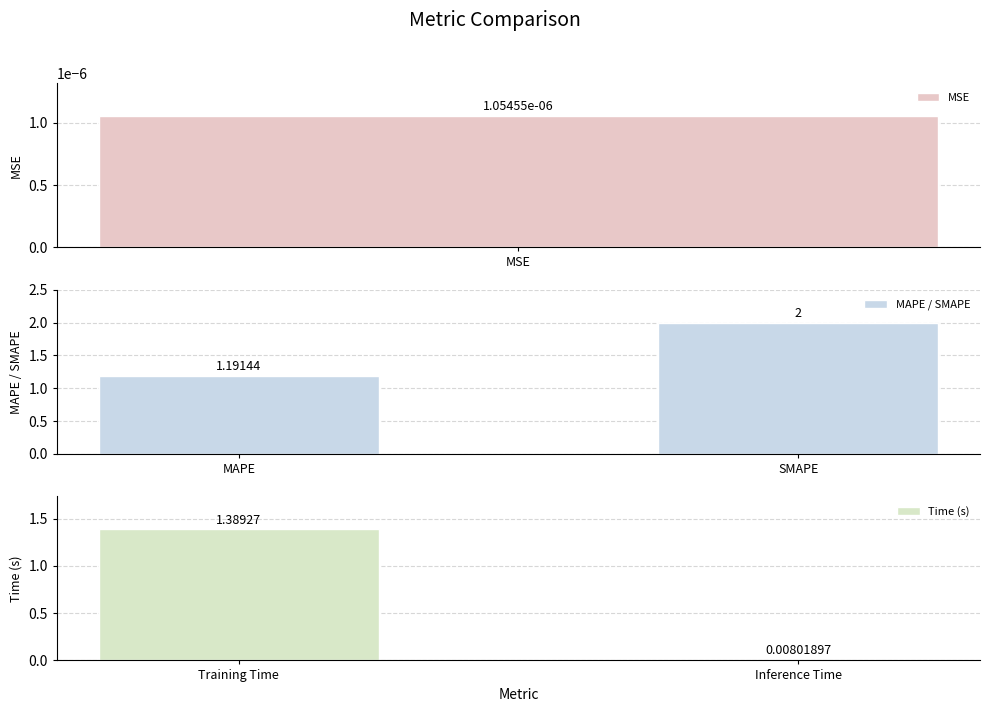

At which label does MAPE / SMAPE reach its minimum?

MAPE